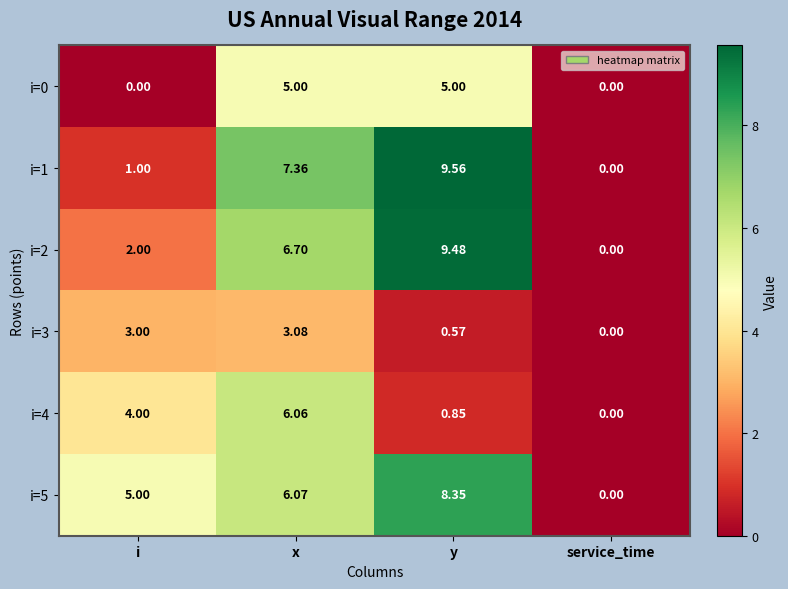

Rank the categories by i=2 value from lowest to highest.

service_time, i, x, y